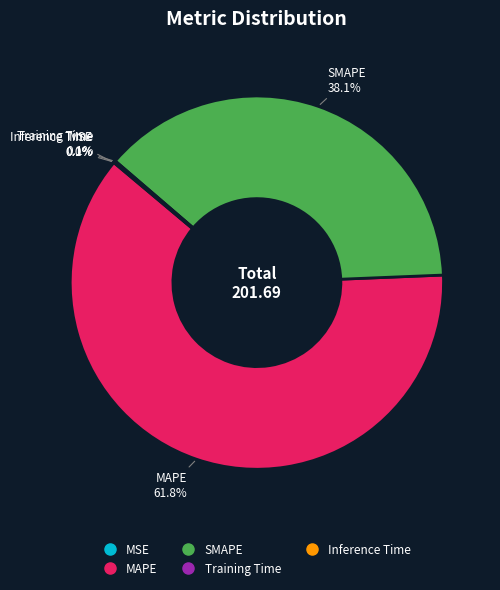

Which category accounts for the majority?

MAPE